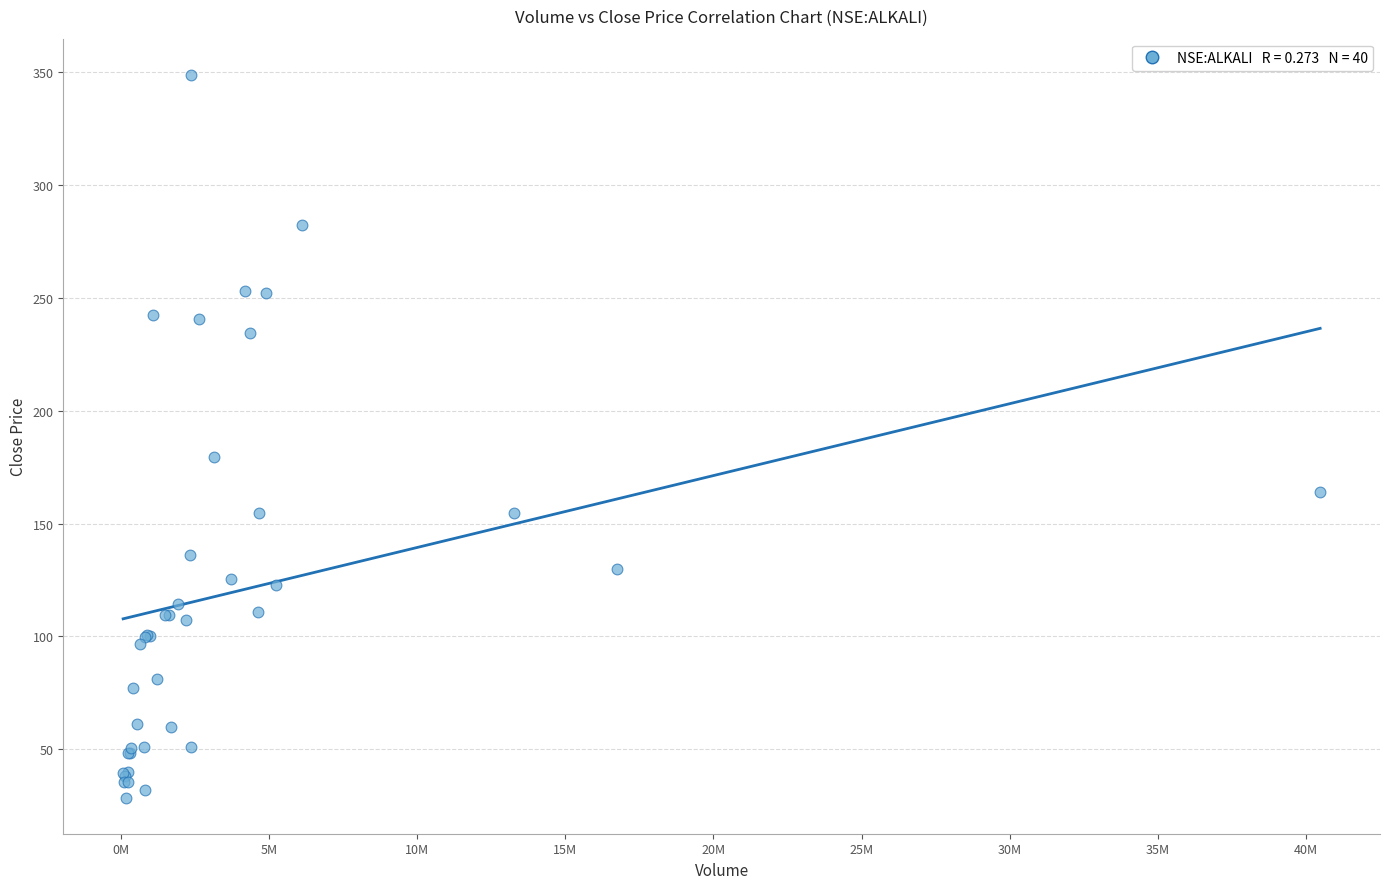

What Y value in the scatter plot is closest to 188?

179.3